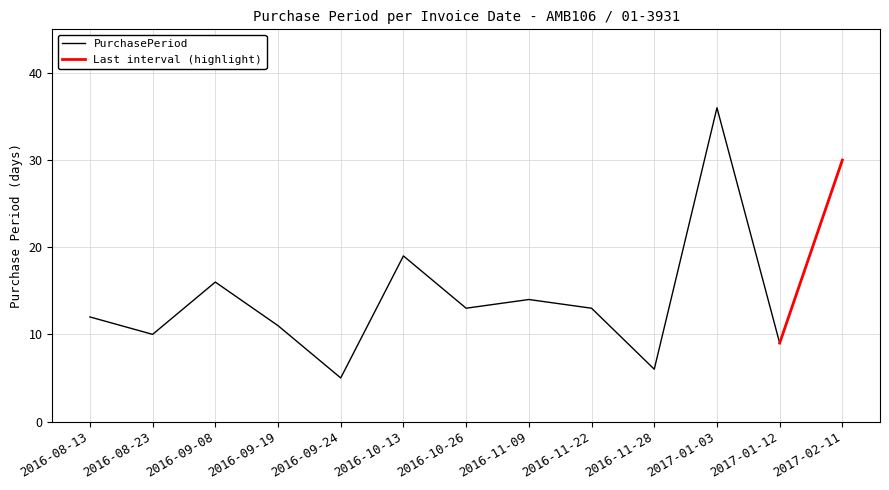

List the labels in order of value, smallest first.

2016-09-24, 2016-11-28, 2017-01-12, 2016-08-23, 2016-09-19, 2016-08-13, 2016-10-26, 2016-11-22, 2016-11-09, 2016-09-08, 2016-10-13, 2017-02-11, 2017-01-03